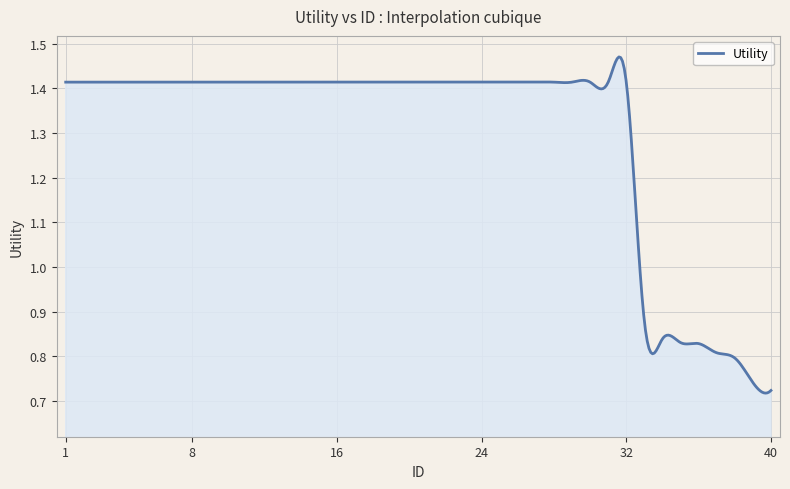

Rank the categories by value from lowest to highest.

40, 39, 38, 37, 36, 35, 34, 33, 1, 2, 3, 4, 5, 6, 7, 8, 9, 10, 11, 12, 13, 14, 15, 16, 17, 18, 19, 20, 21, 22, 23, 24, 25, 26, 27, 28, 29, 30, 31, 32